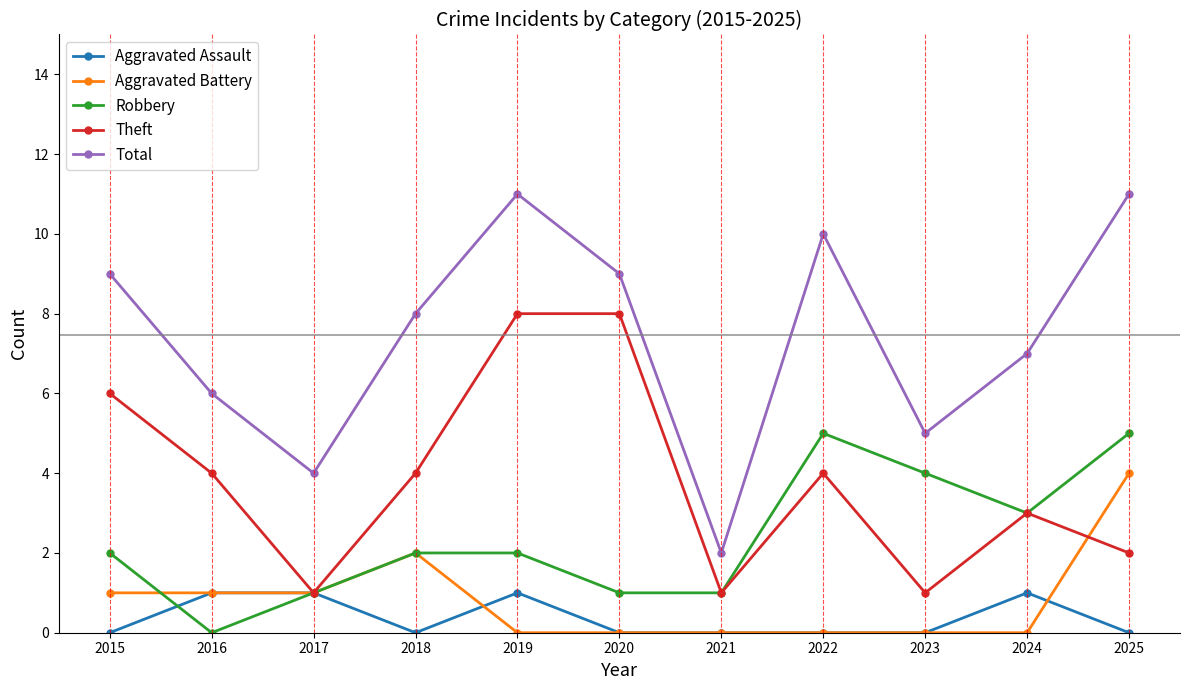

What are all the series names shown in the legend?

Aggravated Assault, Aggravated Battery, Robbery, Theft, Total